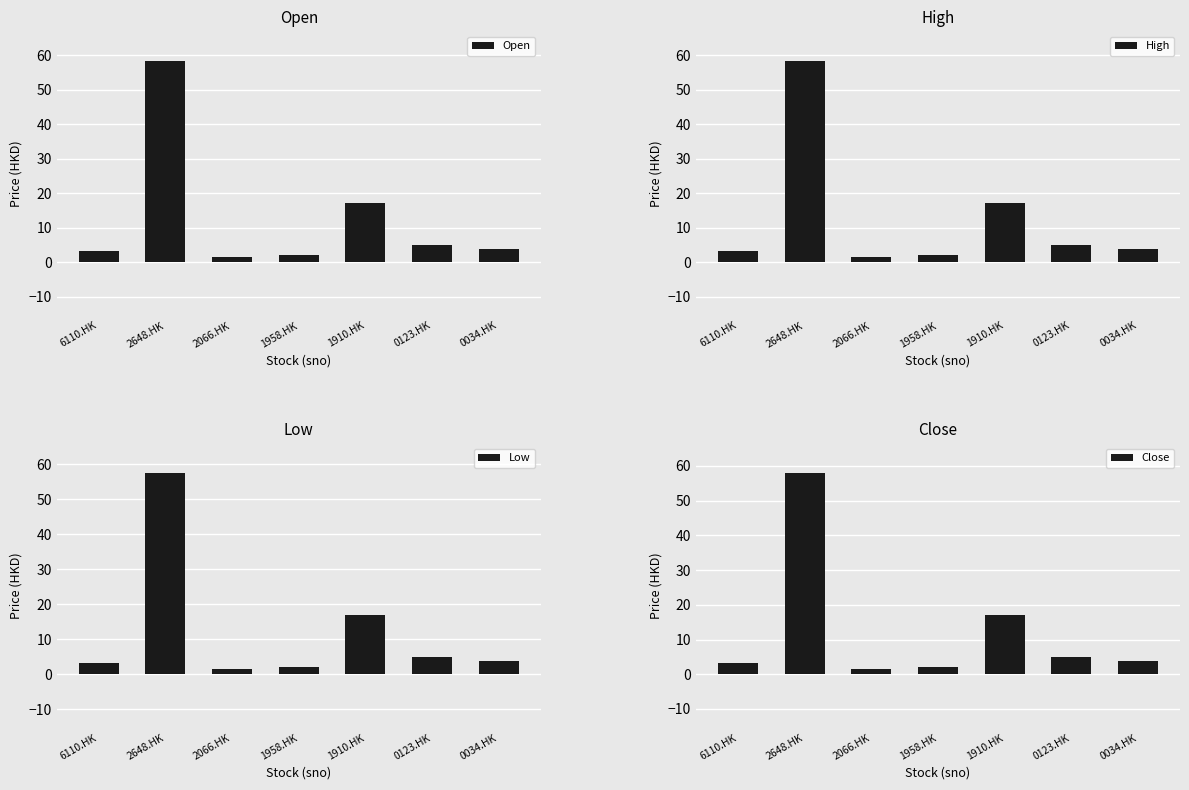

List the series in order of their peak value, lowest first.

Low, Close, Open, High